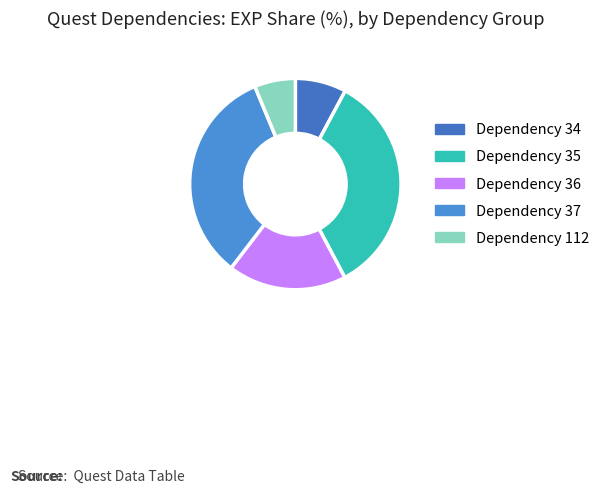

What is the largest slice in the pie chart?

Dependency 35